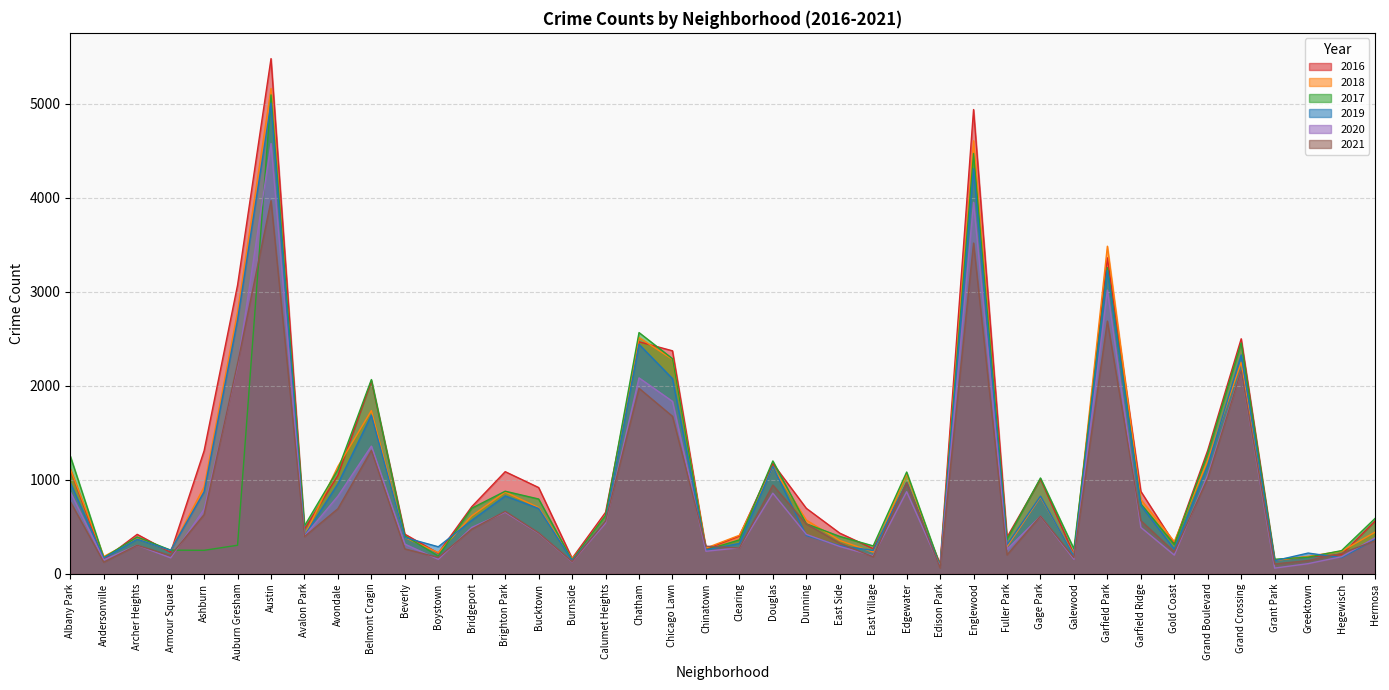

List the labels in order of 2020 value, smallest first.

Grant Park, Edison Park, Greektown, Burnside, Andersonville, Boystown, Galewood, Armour Square, Hegewisch, East Village, Gold Coast, Chinatown, Fuller Park, Clearing, East Side, Archer Heights, Beverly, Hermosa, Avalon Park, Dunning, Bucktown, Bridgeport, Garfield Ridge, Calumet Heights, Gage Park, Brighton Park, Ashburn, Avondale, Douglas, Albany Park, Edgewater, Grand Boulevard, Belmont Cragin, Chicago Lawn, Chatham, Grand Crossing, Auburn Gresham, Garfield Park, Englewood, Austin